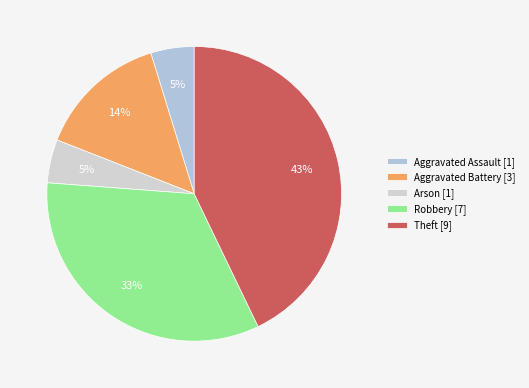

Is there any slice that represents more than half of the pie?

No